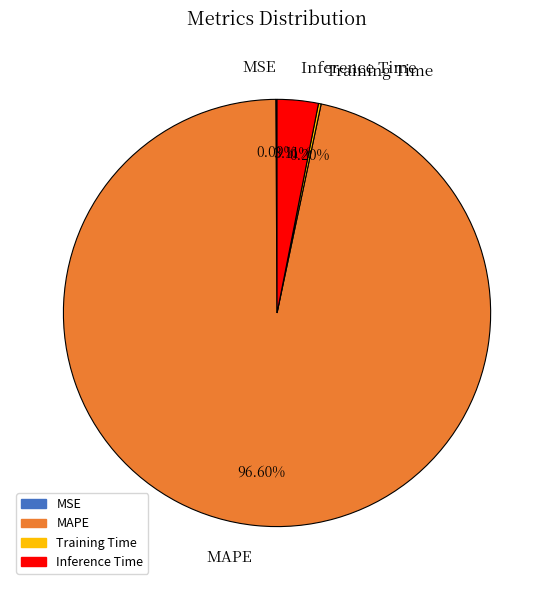

To the nearest percent, what percentage of the pie is MAPE?

97%